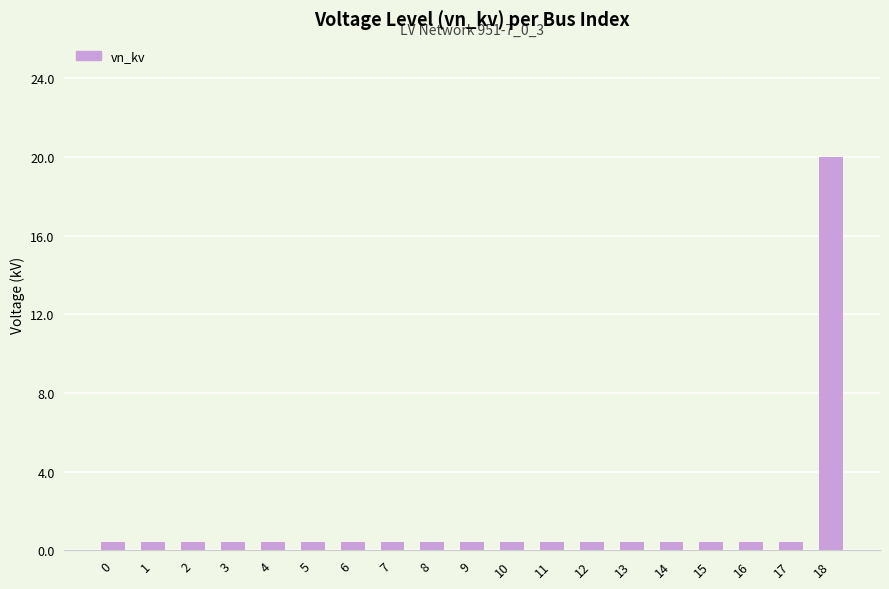

What is the difference between the maximum and minimum values?

19.6